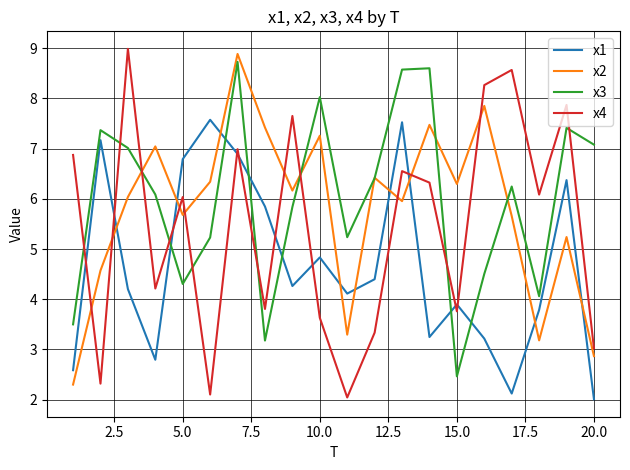

After their last crossing, which series has the higher values: x3 or x4?

x3